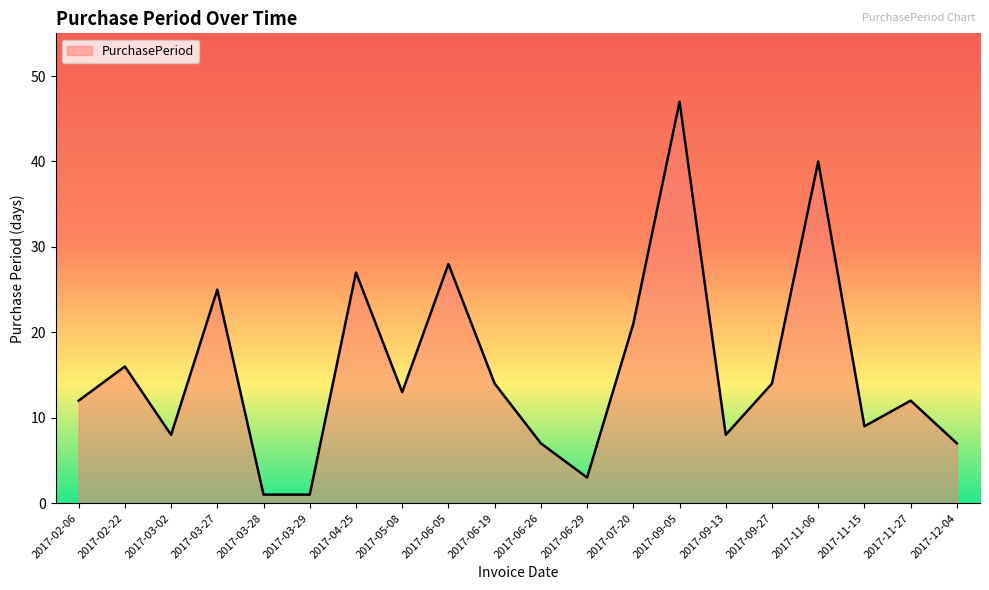

Between 2017-09-27 and 2017-04-25, which is larger?

2017-04-25